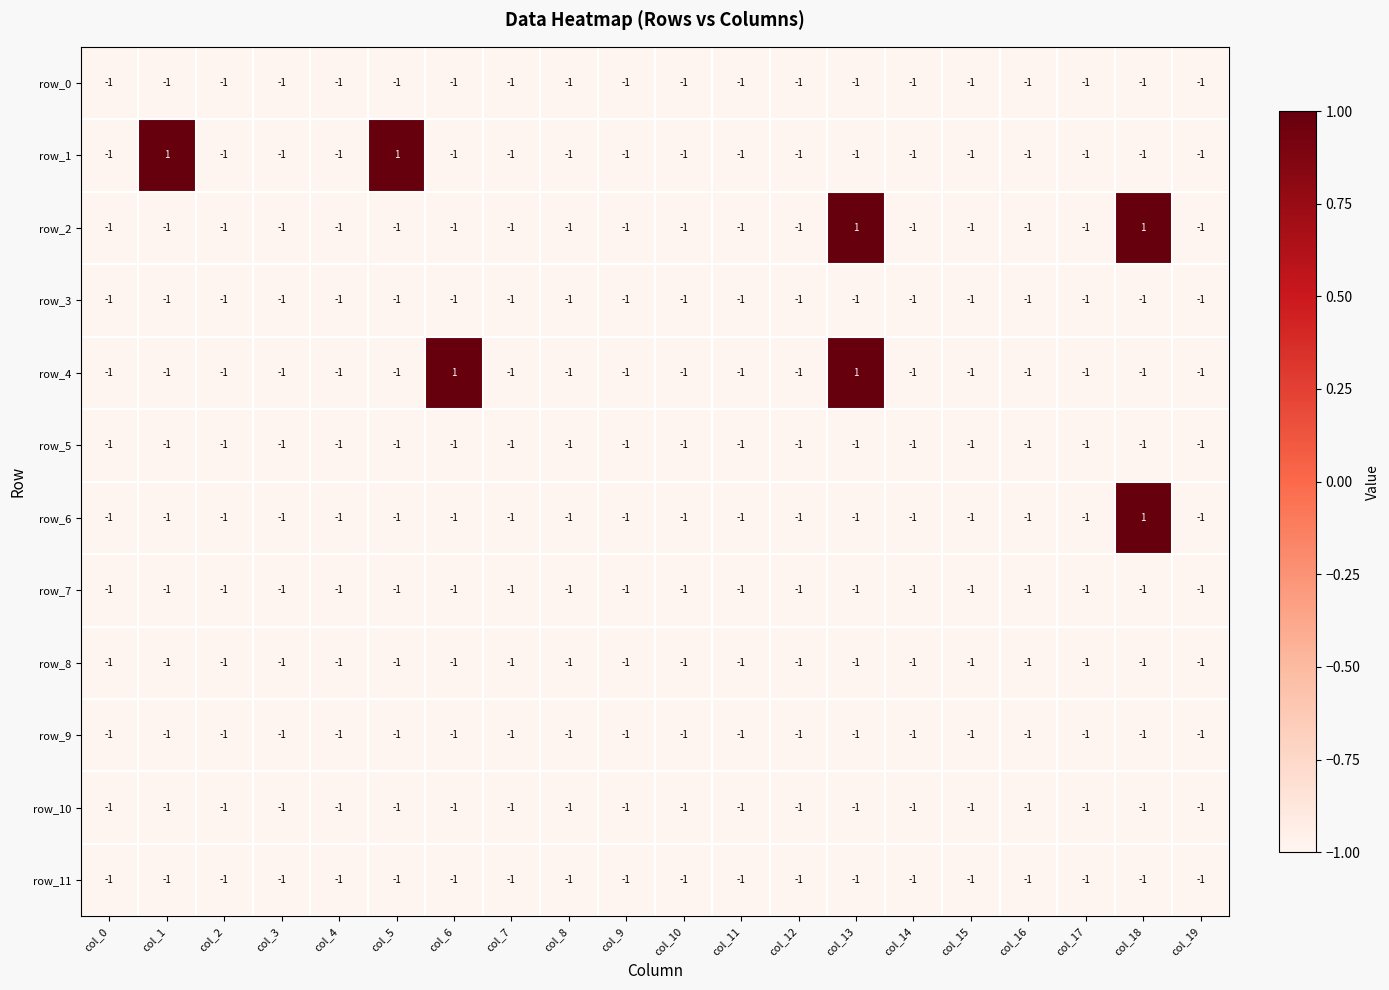

The row_7 series shows -2 at col_0. True or false?

False